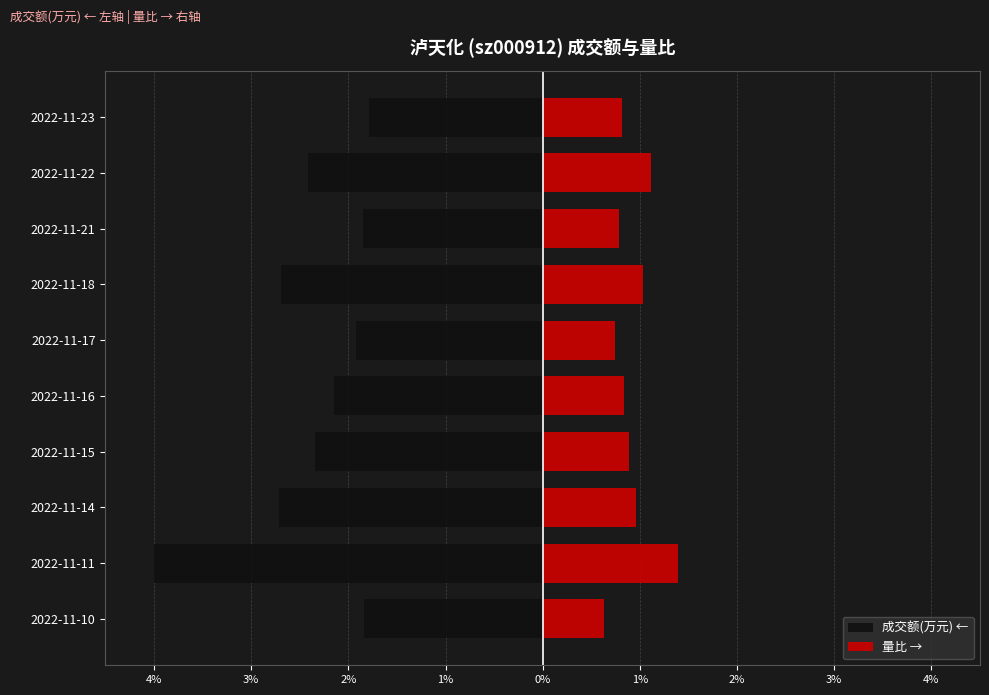

What is the lowest value of the 量比 → series?

0.6